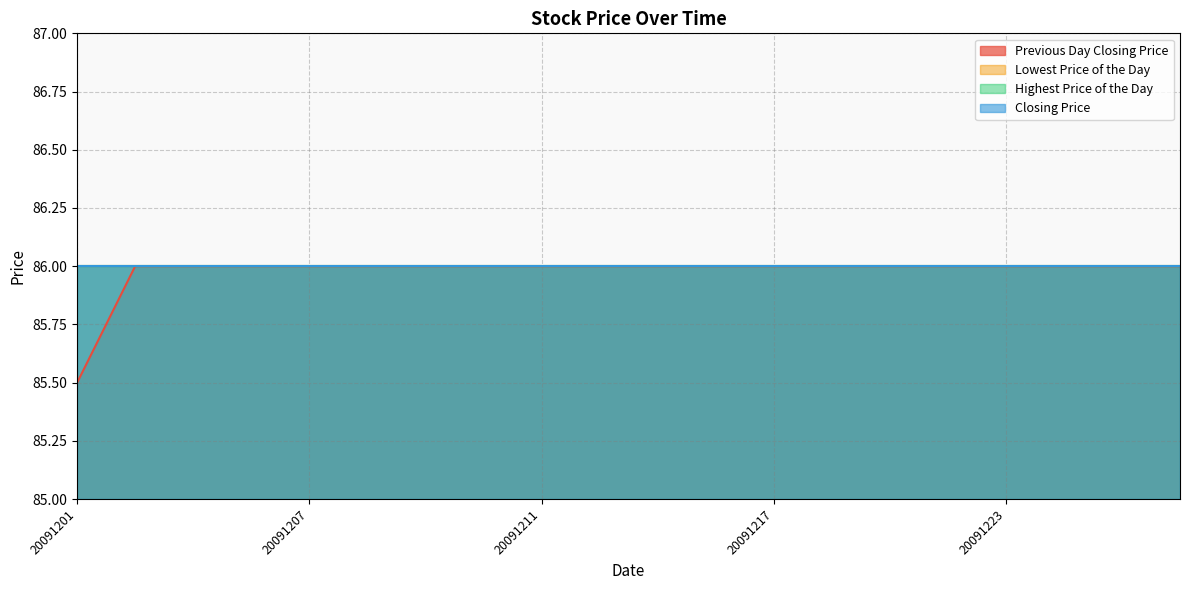

At which category does the chart reach its peak across all series?

20091202